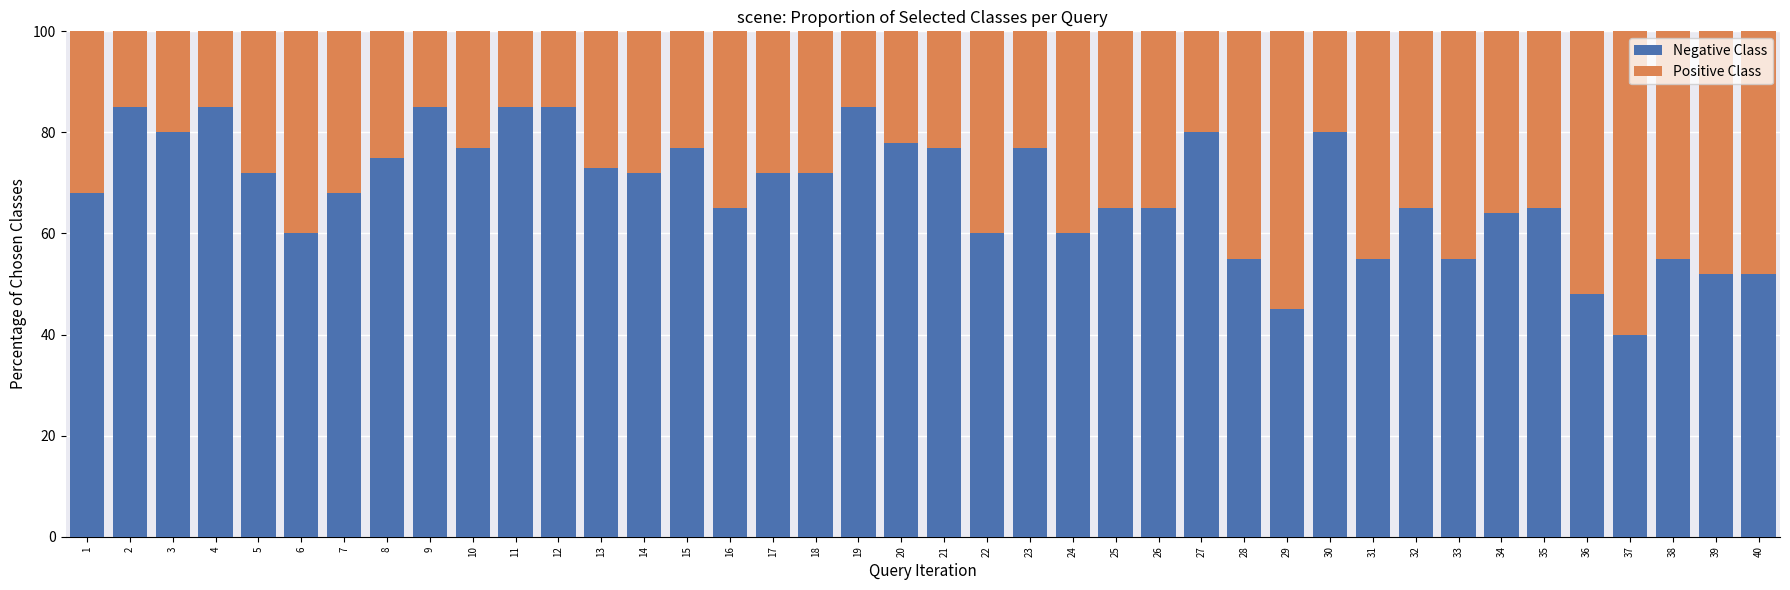

Is it true that Negative Class equals 72 at 5?

True